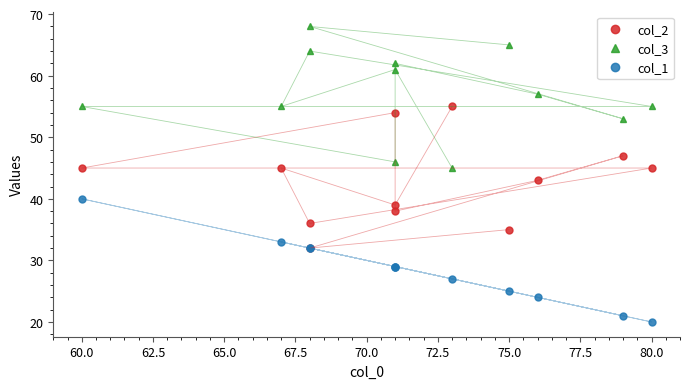

What is the label of the 10th point from the left?

80.0